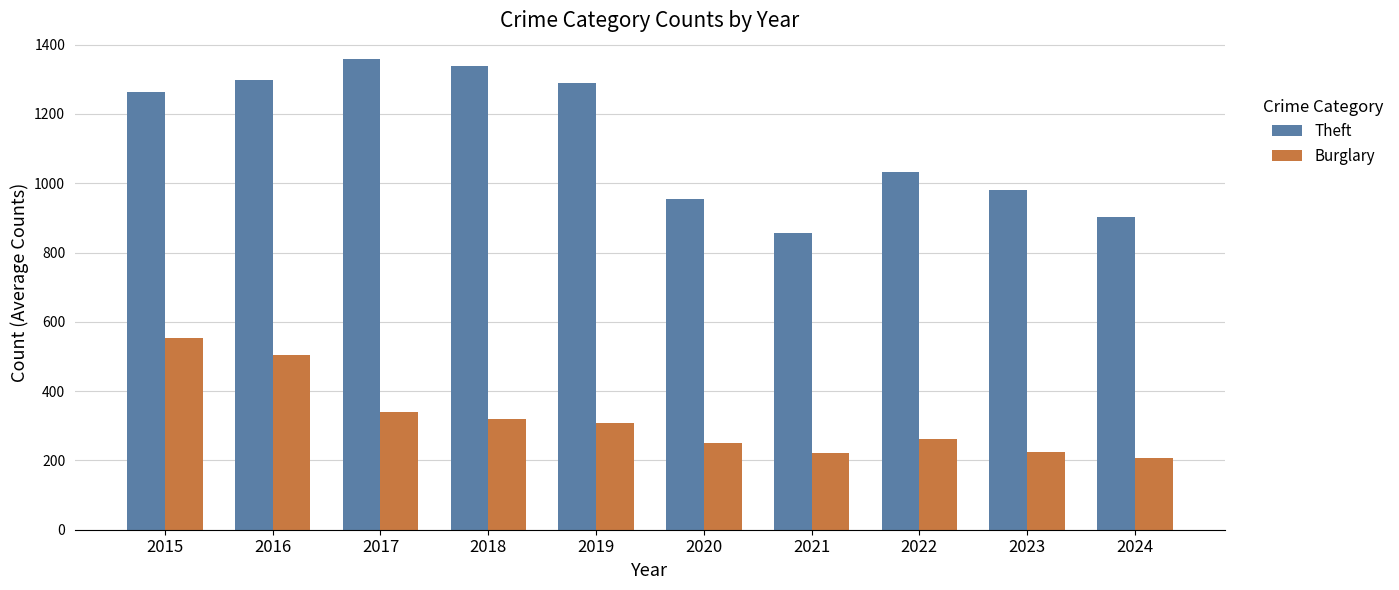

Which series changed the most between 2016 and 2022?

Theft